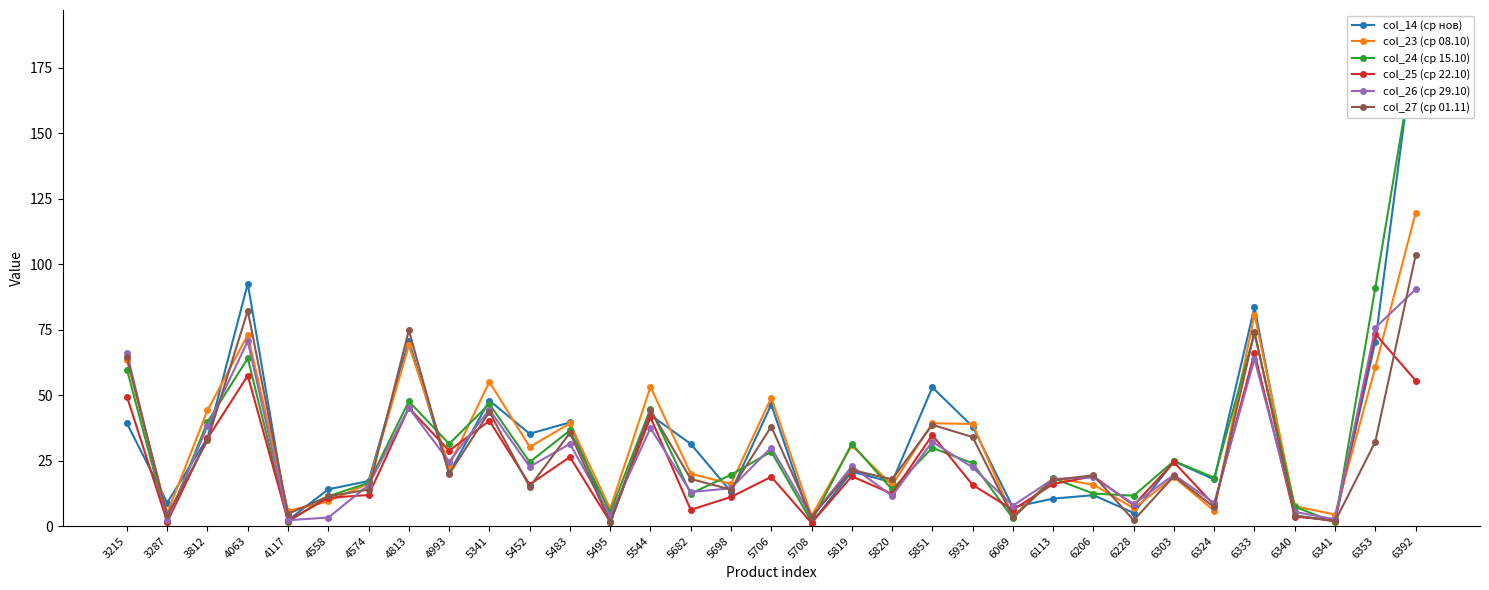

Reading left to right, extract all data points from this chart.

col_14 (ср нов): 39.2	8.9	33.7	92.6	2.2	14.0	17.2	70.8	20.2	48.0	35.3	39.6	1.4	42.4	31.4	13.1	46.4	1.1	20.8	16.8	53.0	38.0	7.2	10.5	11.8	5.0	24.7	17.8	83.6	4.0	2.0	70.4	187.8
col_23 (ср 08.10): 63.3	4.9	44.2	73.0	5.8	9.4	16.3	69.0	23.0	55.1	30.2	39.2	6.6	53.2	20.0	16.1	49.0	3.9	30.8	15.7	39.3	39.0	3.6	18.4	15.8	6.8	18.7	5.8	80.8	7.6	4.4	60.6	119.6
col_24 (ср 15.10): 59.8	1.7	39.8	64.1	1.6	11.4	16.5	47.6	31.4	46.6	24.5	36.5	5.2	44.8	12.4	19.6	28.4	1.7	31.4	14.0	29.9	24.0	3.0	18.2	12.4	11.6	24.8	18.5	73.6	7.4	1.4	91.0	182.8
col_25 (ср 22.10): 49.4	1.6	33.5	57.5	2.0	10.8	11.9	45.2	28.8	40.2	15.9	26.4	1.6	41.5	6.2	11.1	18.8	1.2	19.0	12.3	34.8	15.7	6.2	16.1	19.0	8.0	24.4	8.0	66.2	3.6	2.2	73.4	55.6
col_26 (ср 29.10): 66.2	2.3	38.2	70.6	2.2	3.2	15.7	45.1	24.6	44.5	22.7	31.4	4.0	37.4	13.0	14.4	30.0	3.4	22.8	11.5	32.2	22.4	7.8	17.9	18.6	8.4	19.6	8.8	63.8	5.4	2.6	75.8	90.4
col_27 (ср 01.11): 64.4	4.2	32.7	82.3	4.7	11.4	13.9	74.8	19.8	43.7	15.0	35.6	1.4	44.3	18.0	13.9	38.0	3.6	21.4	17.8	38.7	34.0	3.4	17.6	19.4	2.2	19.0	7.2	74.2	4.0	1.8	32.2	103.4